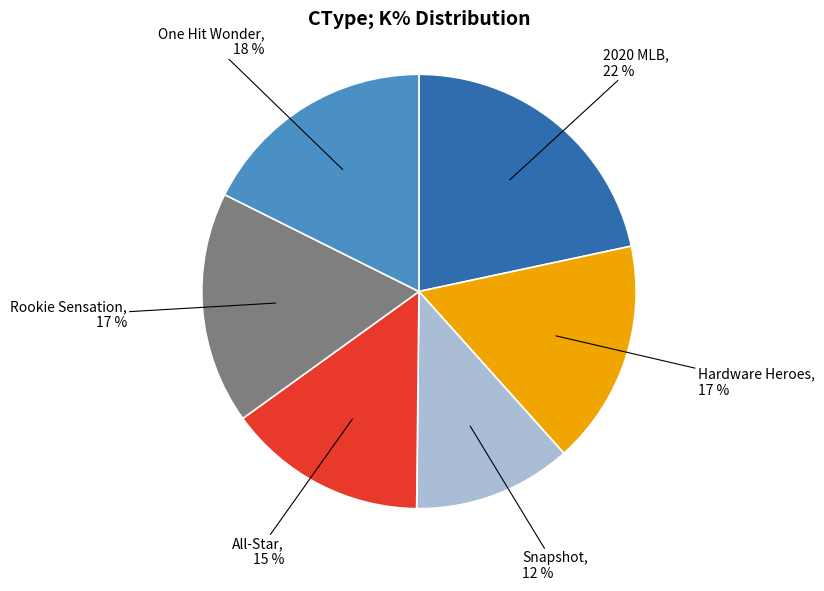

Which has a higher value, Hardware Heroes or All-Star?

Hardware Heroes